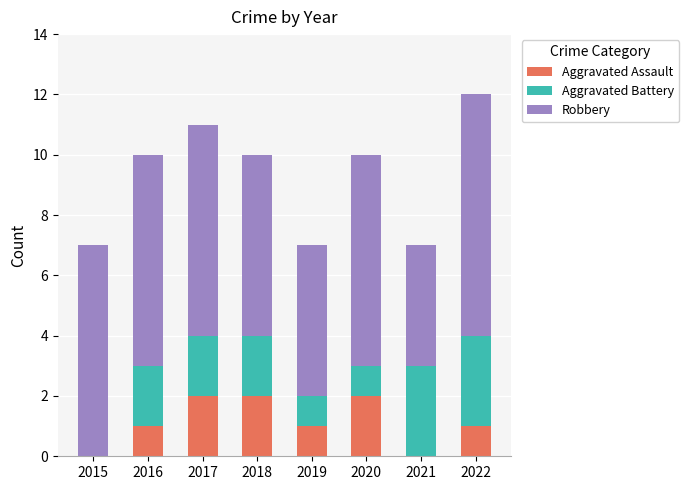

The value of Aggravated Assault at 2019 is 1. True or false?

True